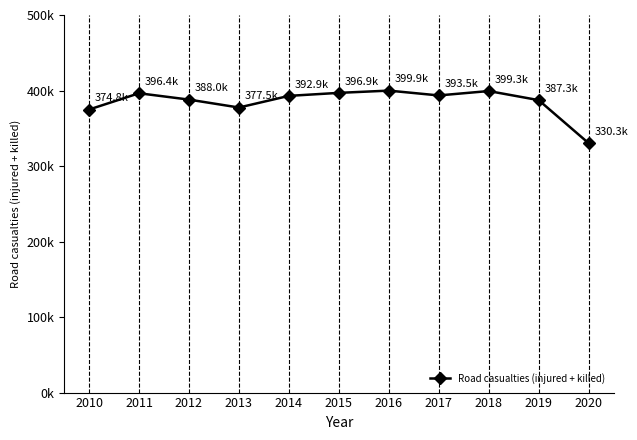

Is this an area chart (filled region under the line)?

No